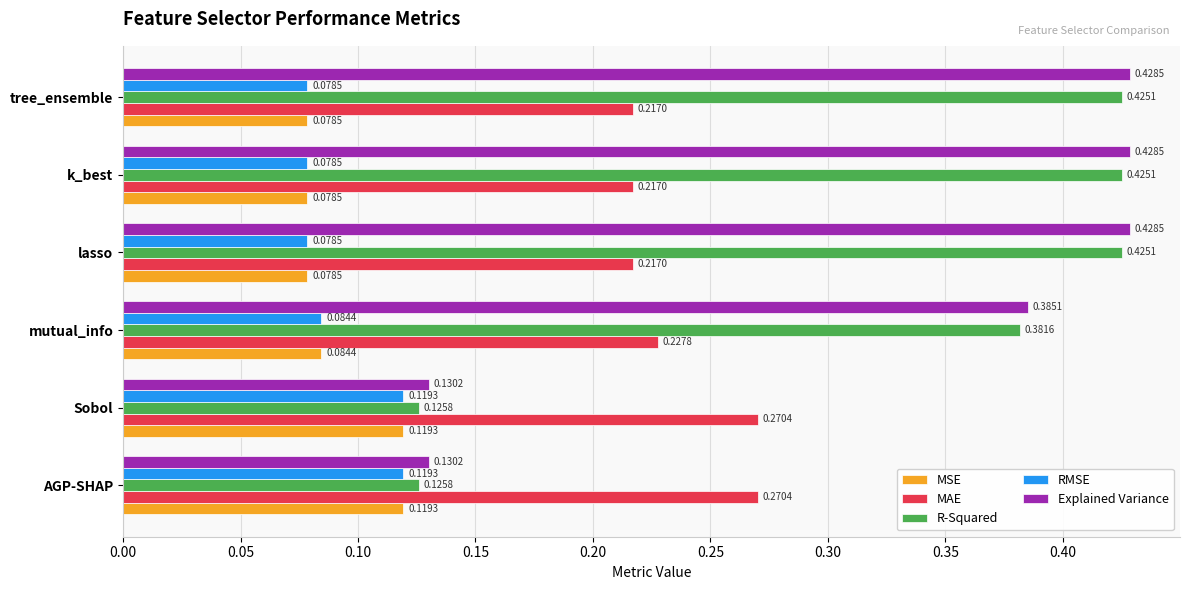

Which series changed the most between AGP-SHAP and mutual_info?

R-Squared